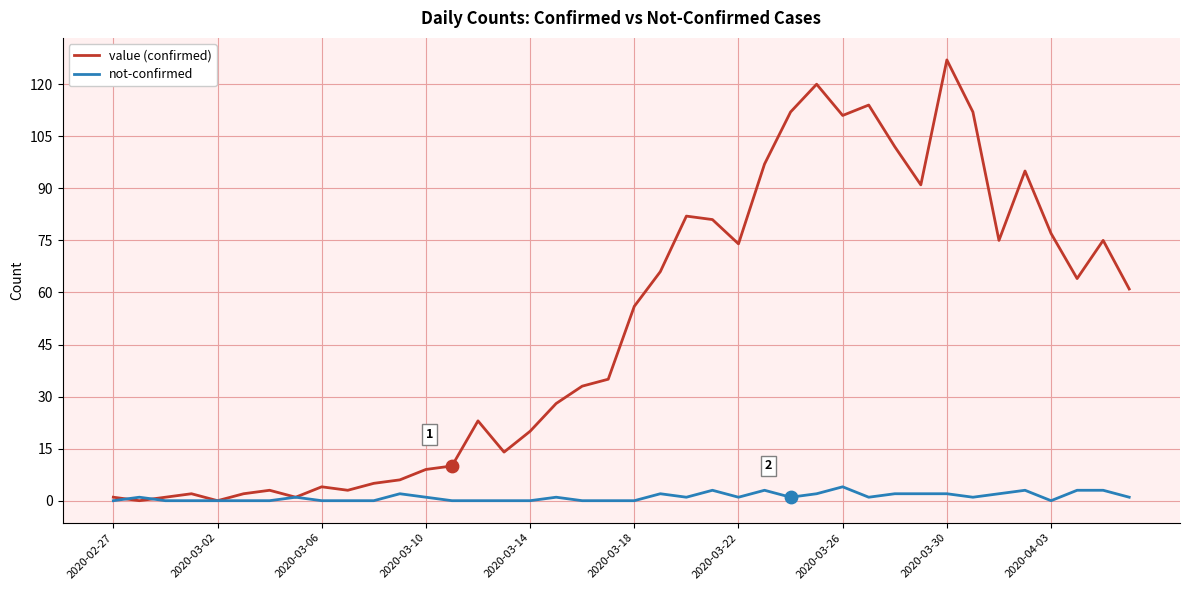

Which series has the widest spread of values?

value (confirmed)